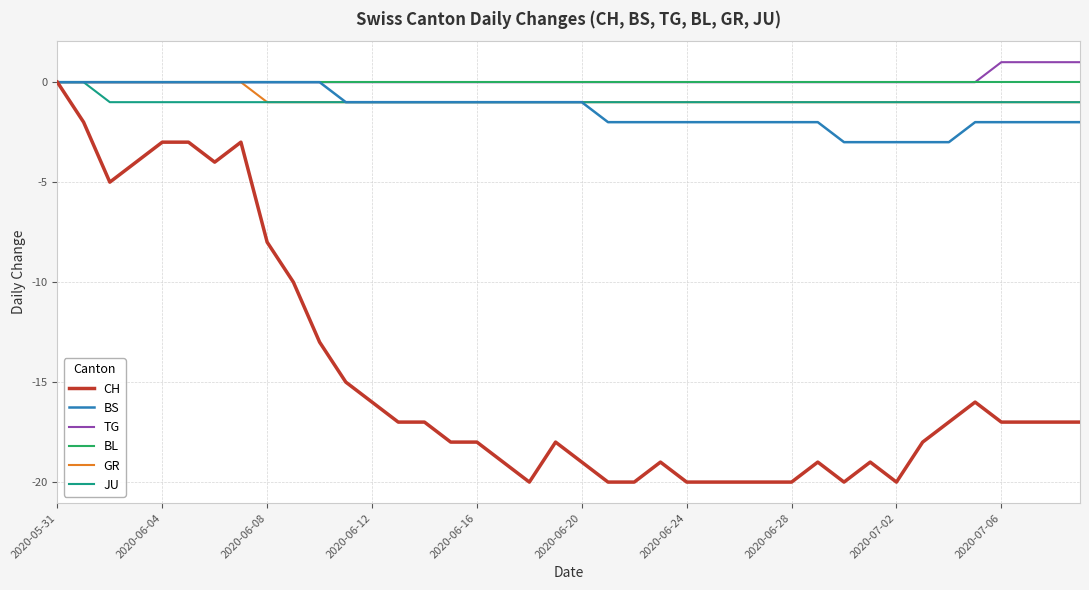

Which series has the largest range (max minus min)?

CH